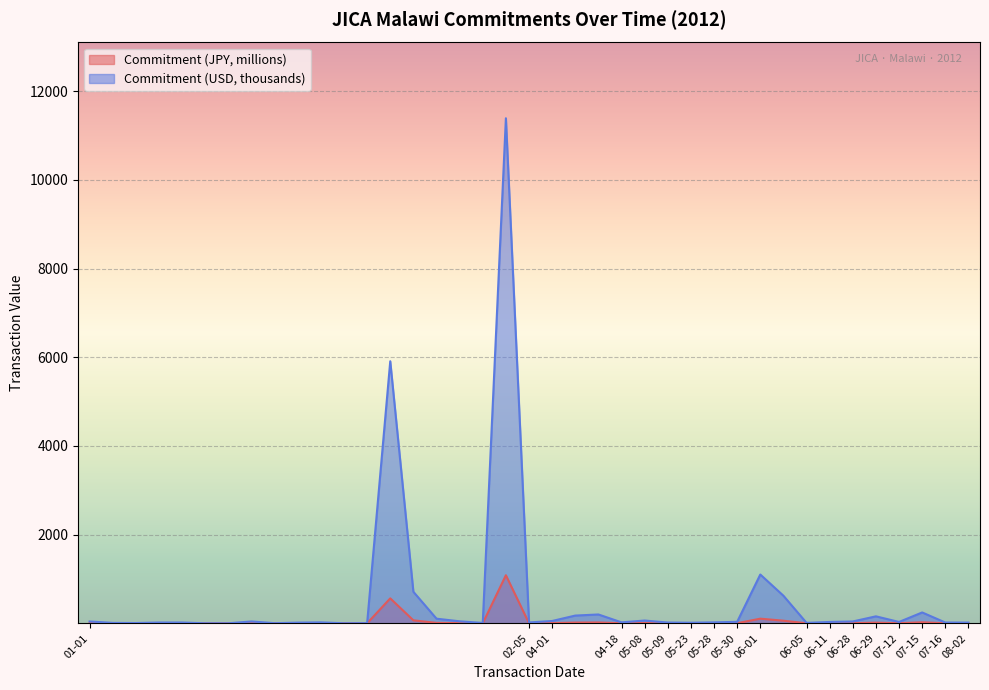

True or false: Commitment (USD) has more than 2 points higher than both neighbors.

True